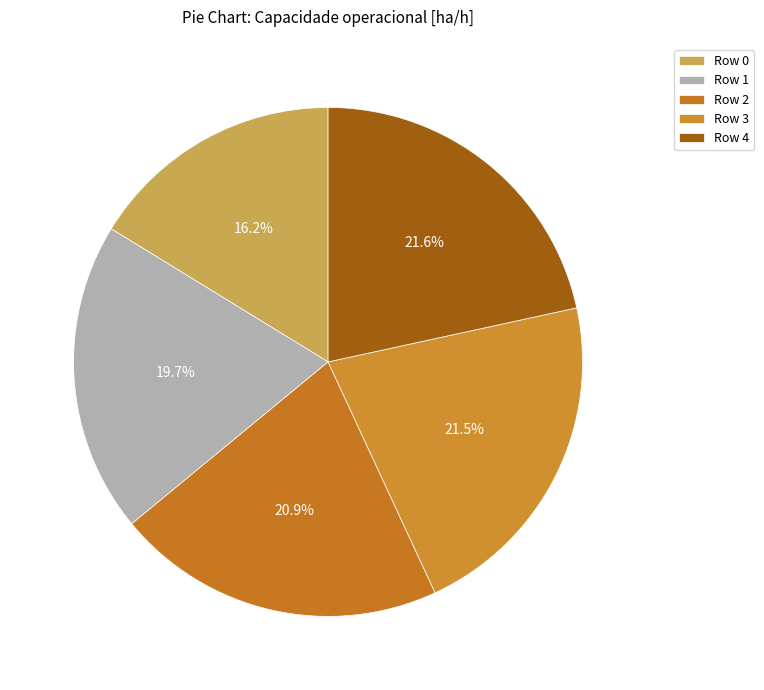

How many slices are in this pie chart?

5